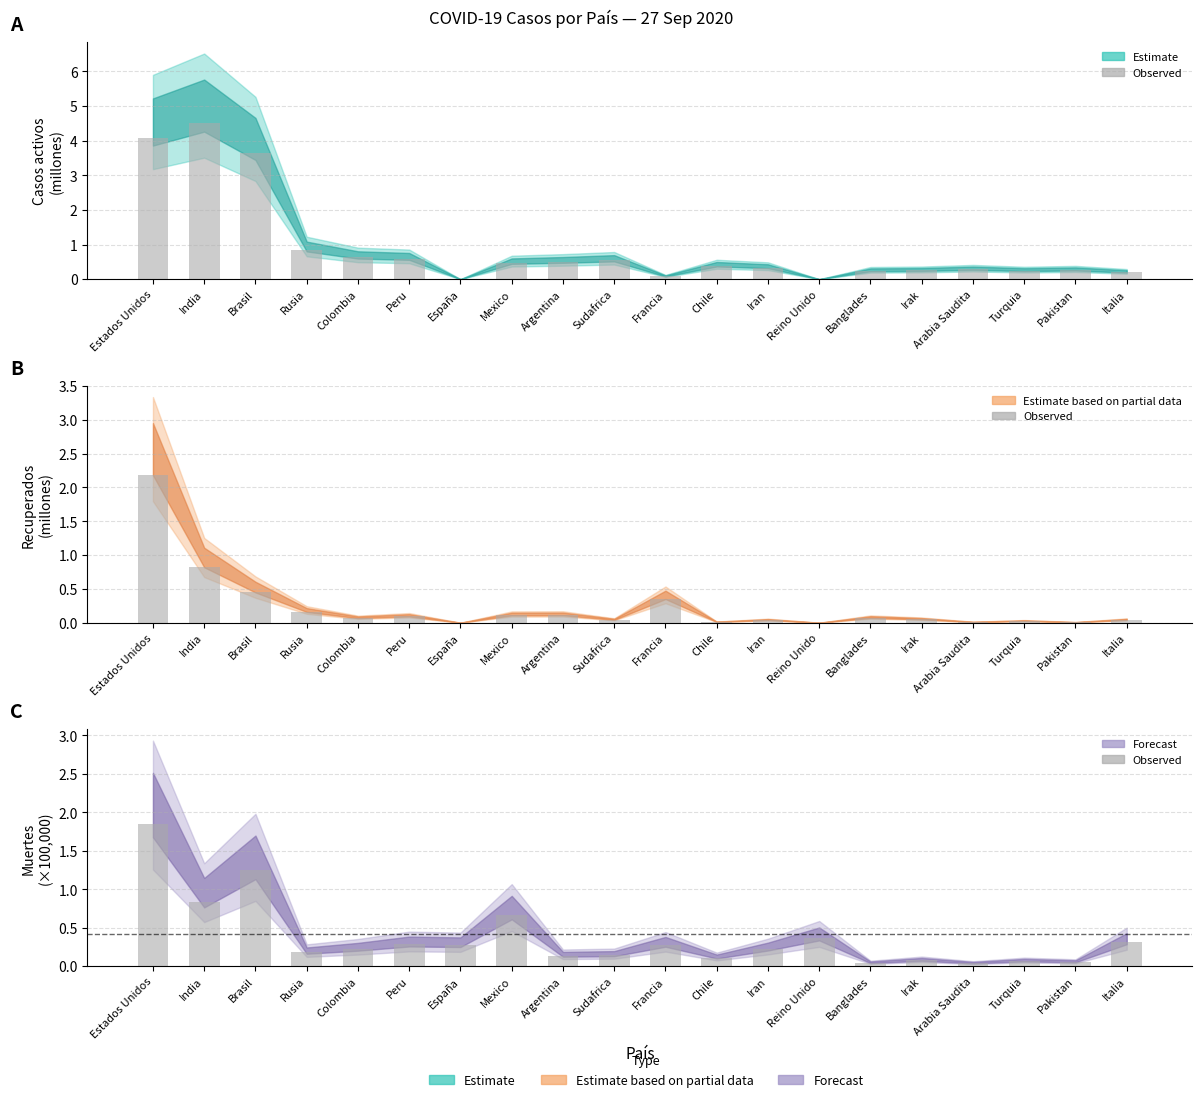

What is the sum of all values?

7.4